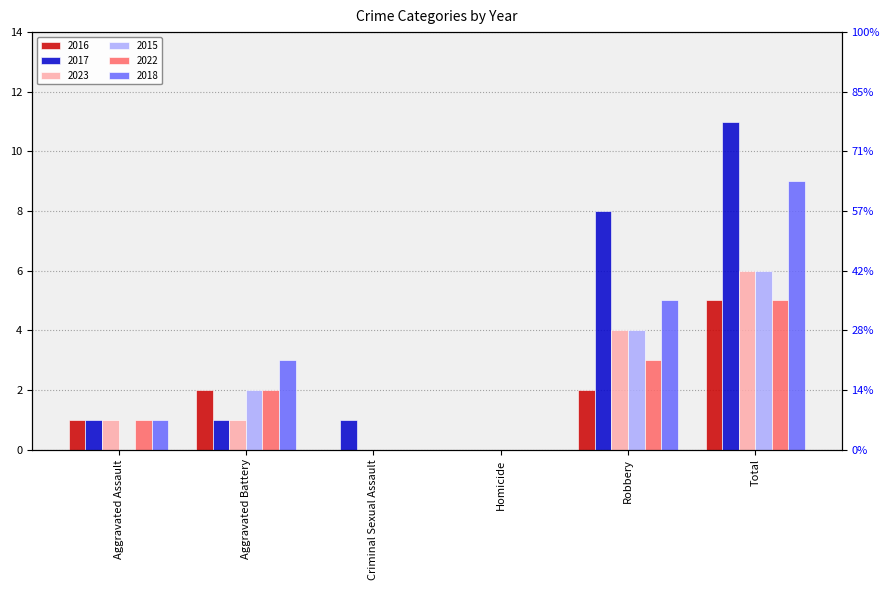

Which series has the largest range (max minus min)?

2017